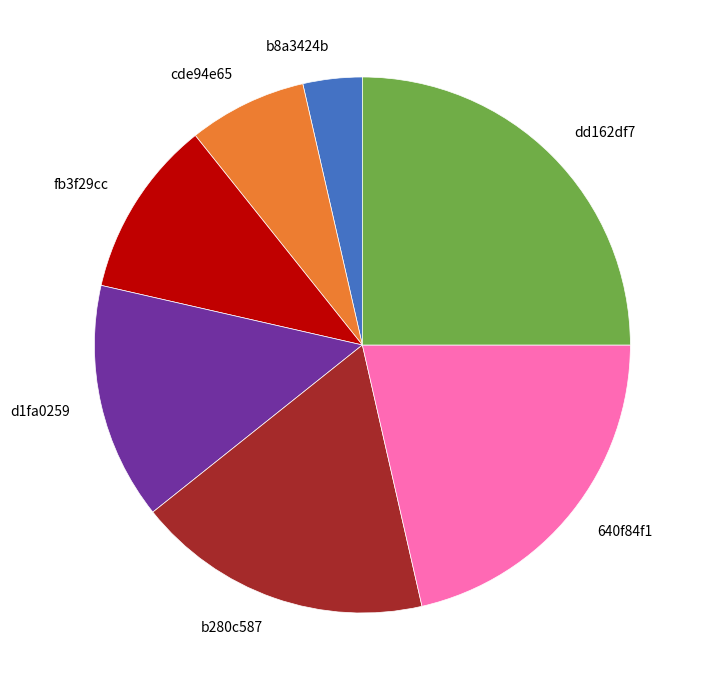

Is there any slice that represents more than half of the pie?

No